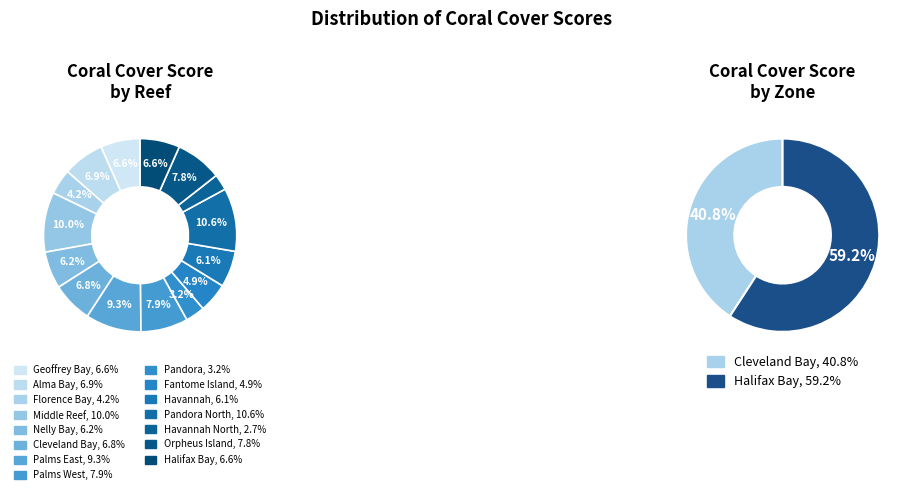

Rank the categories by value from highest to lowest.

Pandora North, Middle Reef, Palms East, Palms West, Orpheus Island, Alma Bay, Cleveland Bay, Geoffrey Bay, Halifax Bay, Nelly Bay, Havannah, Fantome Island, Florence Bay, Pandora, Havannah North